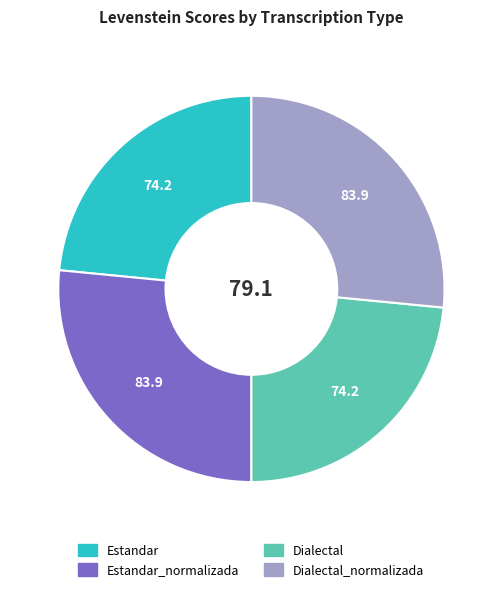

Is there a majority slice in this chart?

No